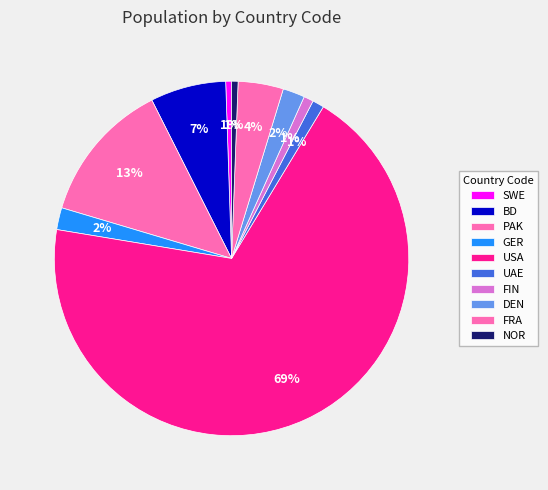

To the nearest percent, what percentage of the pie is BD?

7%